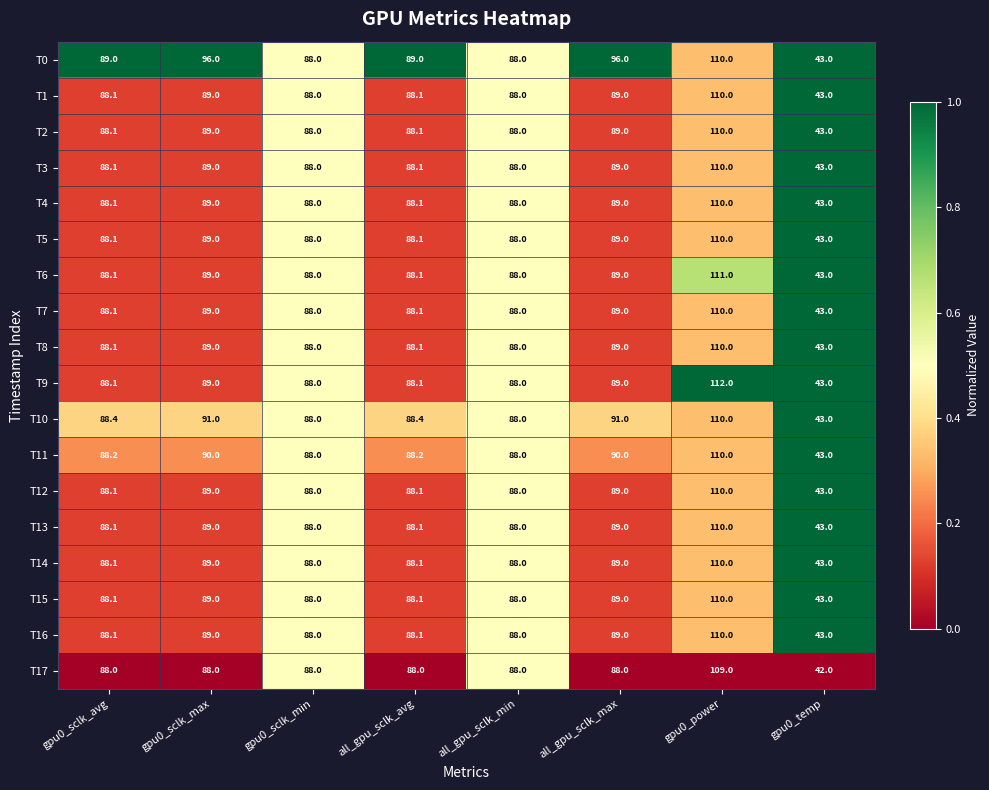

What is the difference between the second highest and minimum values in the T1 series?

46.0